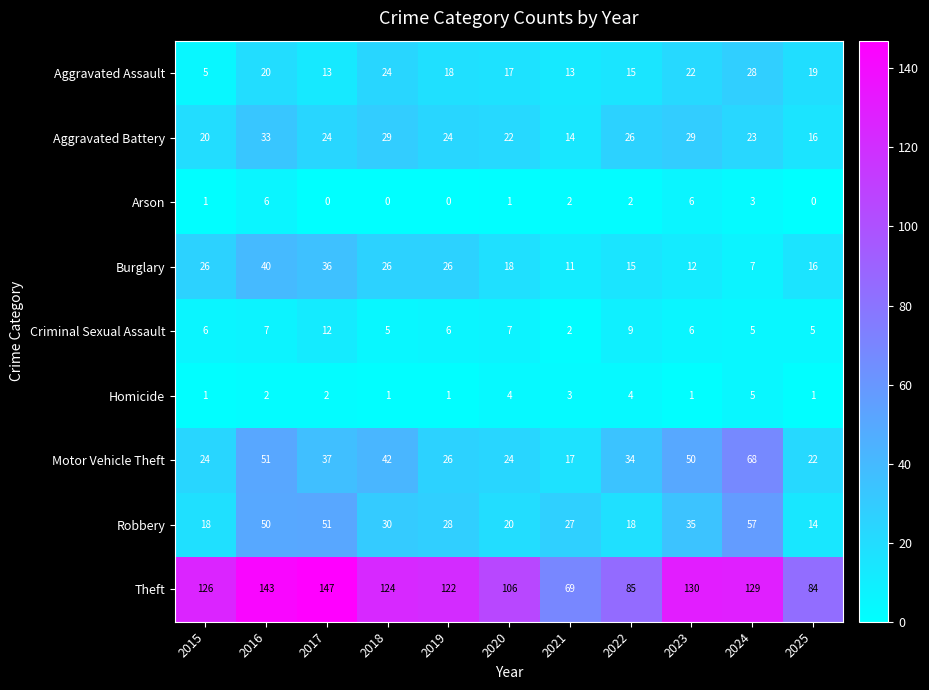

What is the maximum value for Homicide?

5